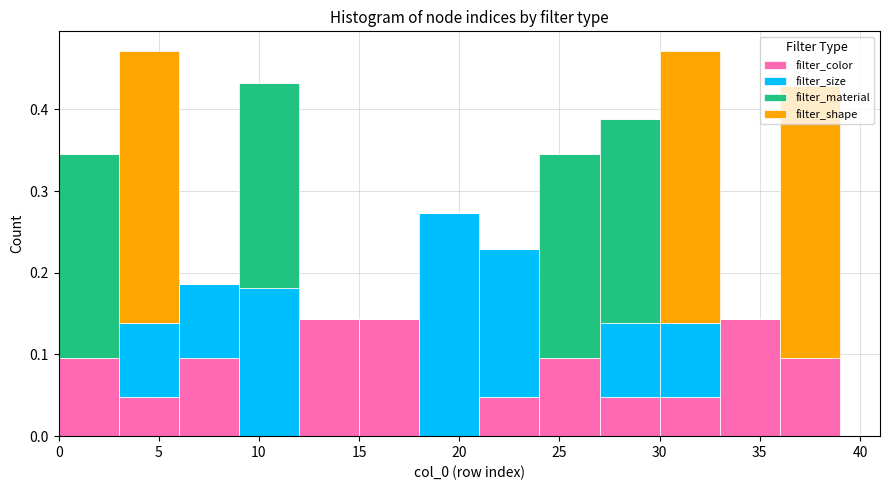

What is the total height of the stacked bar covering 24 to 27 on the x-axis? The values are not printed on the chart, so give them approximately, as read against the axis.

0.35